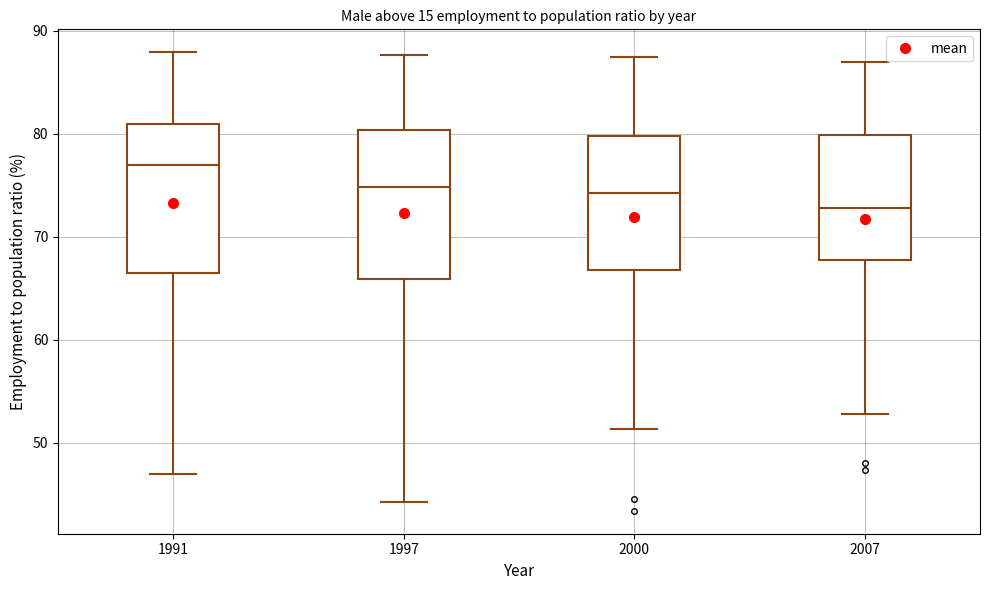

Where does the lower whisker of the box at x = 1991 end on the y-axis? The values are not printed on the chart, so give them approximately, as read against the axis.

47